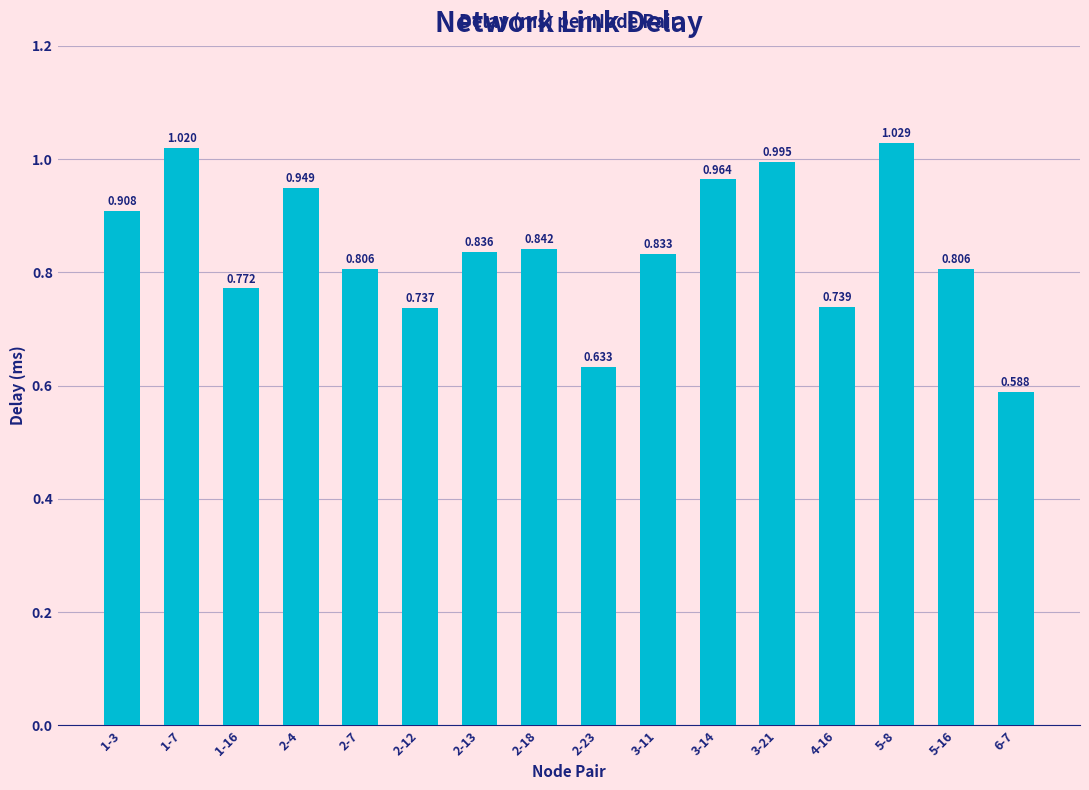

At which category does the chart reach its peak across all series?

5-8